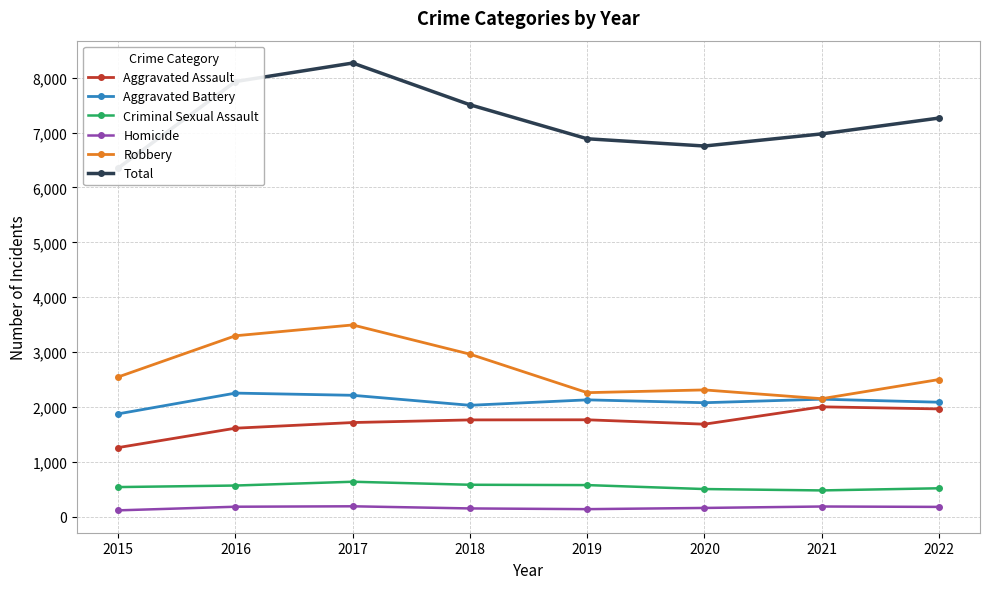

Does the chart display data point markers on the line(s)?

Yes